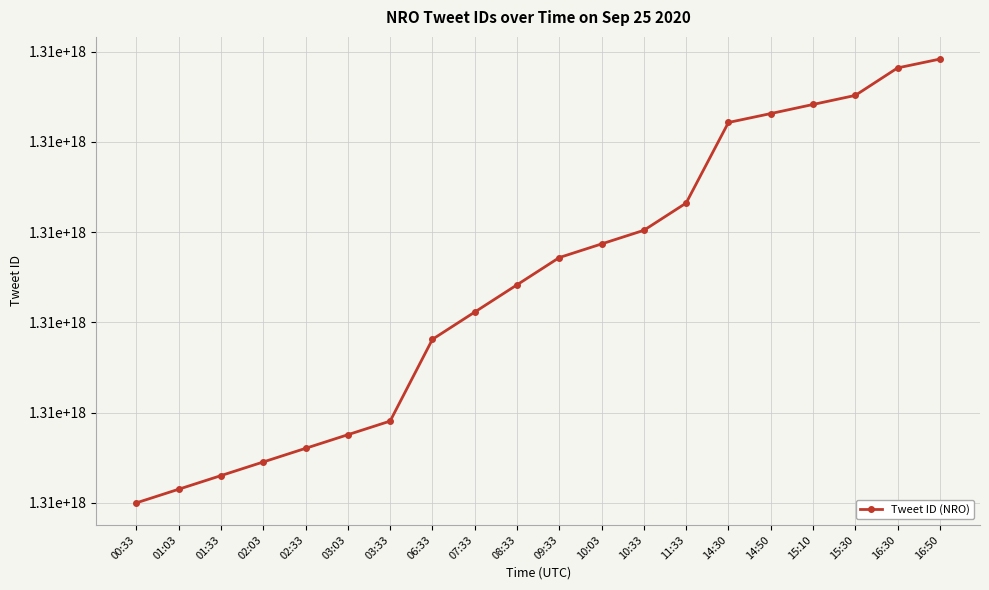

True or false: the data shows 386363270366533 at 15:30.

False